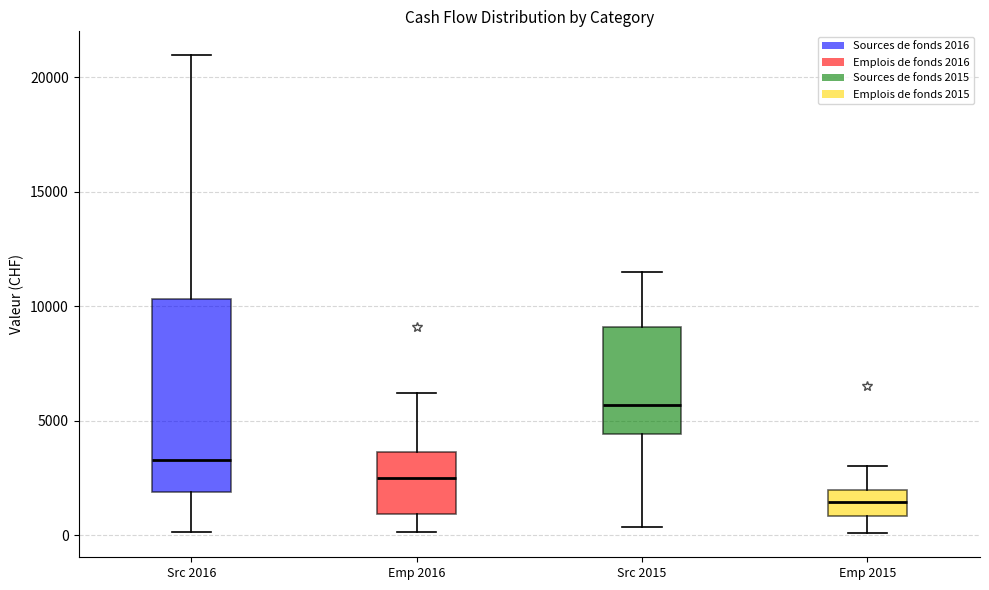

Comparing the boxes themselves (not the whiskers), which one is the tallest?

Src 2016